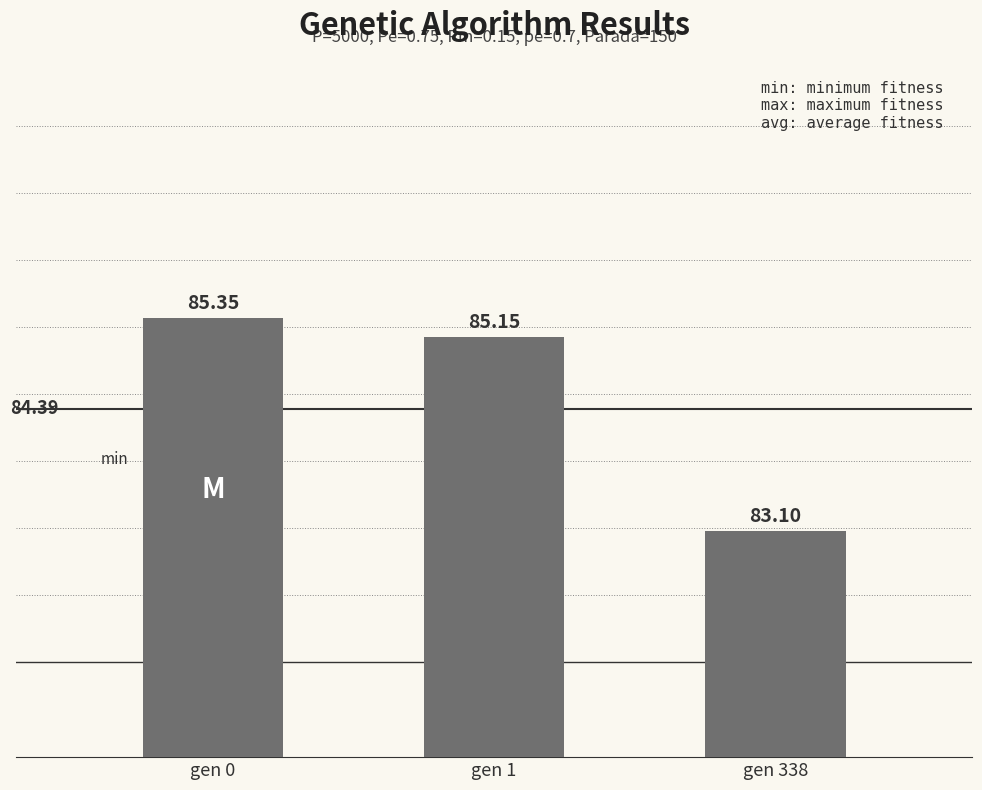

Rank the categories by value from lowest to highest.

gen 338, gen 1, gen 0